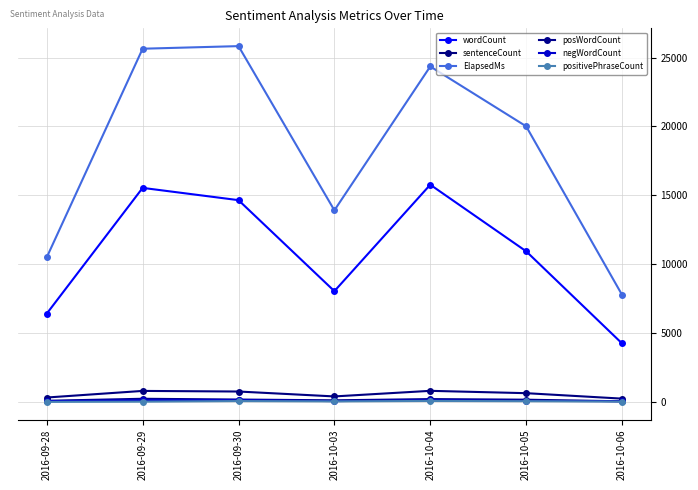

In negWordCount, how many points are higher than both neighbors (excluding endpoints)?

2